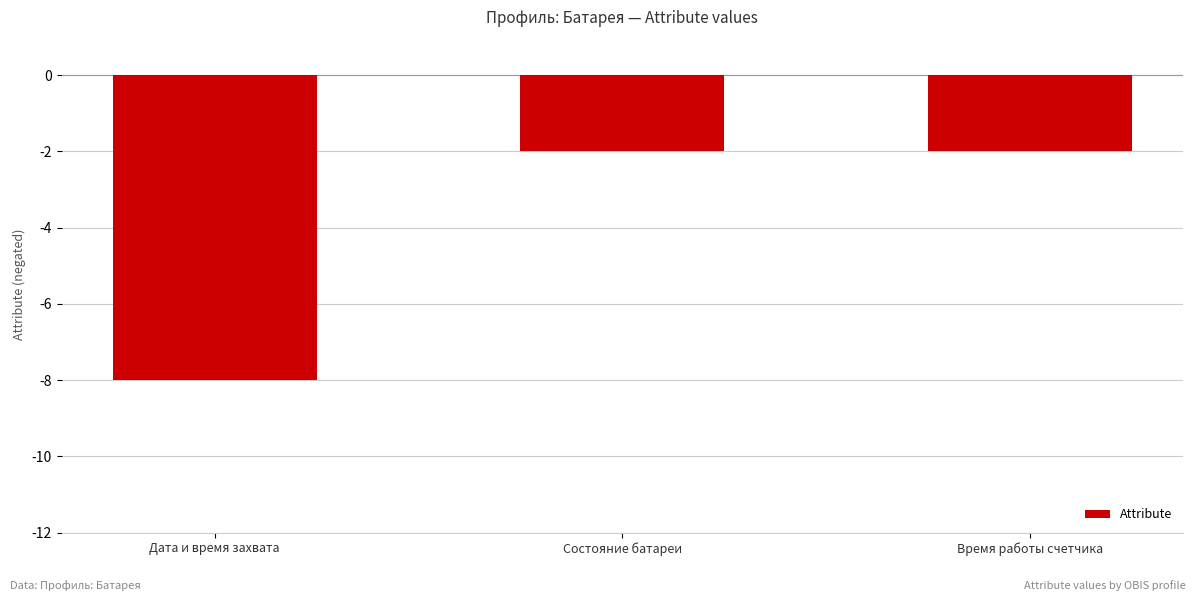

What is the minimum value shown in the chart?

-8